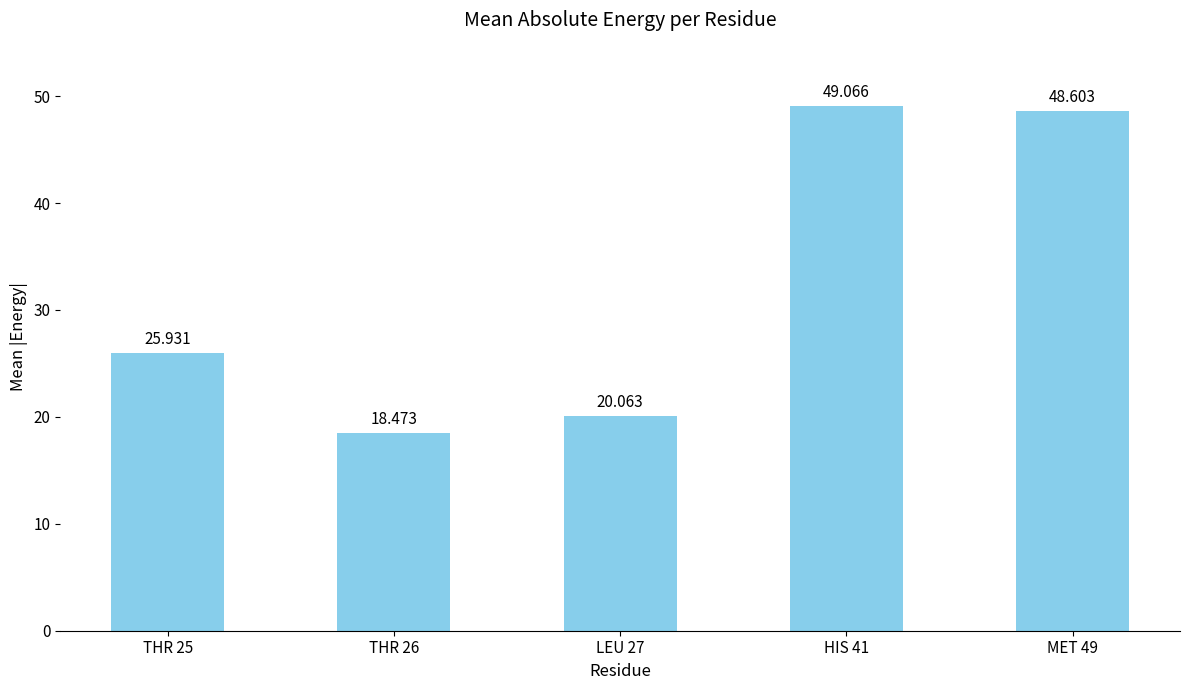

Where does the data first go above 25?

THR 25